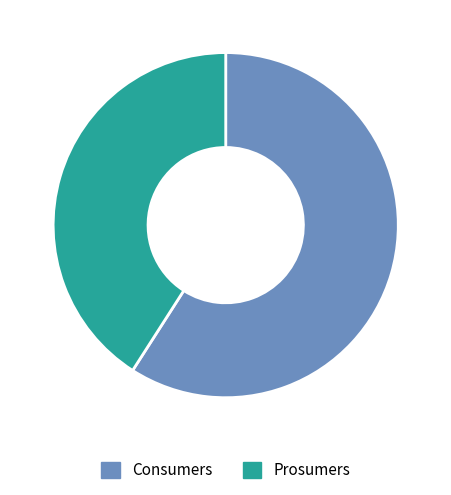

What is the ratio of the value at Prosumers to the value at Consumers?

0.7